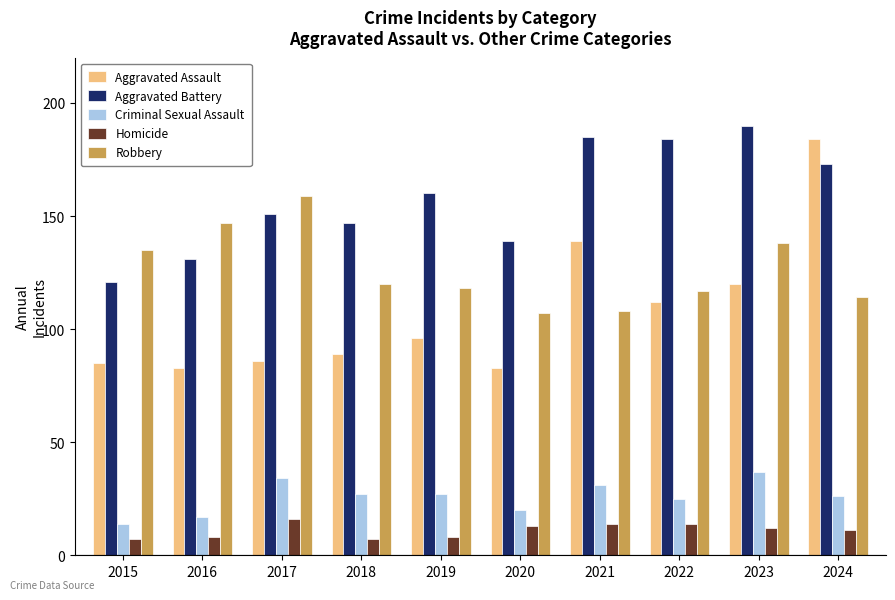

What is the spread (max minus min) of values at 2018?

140